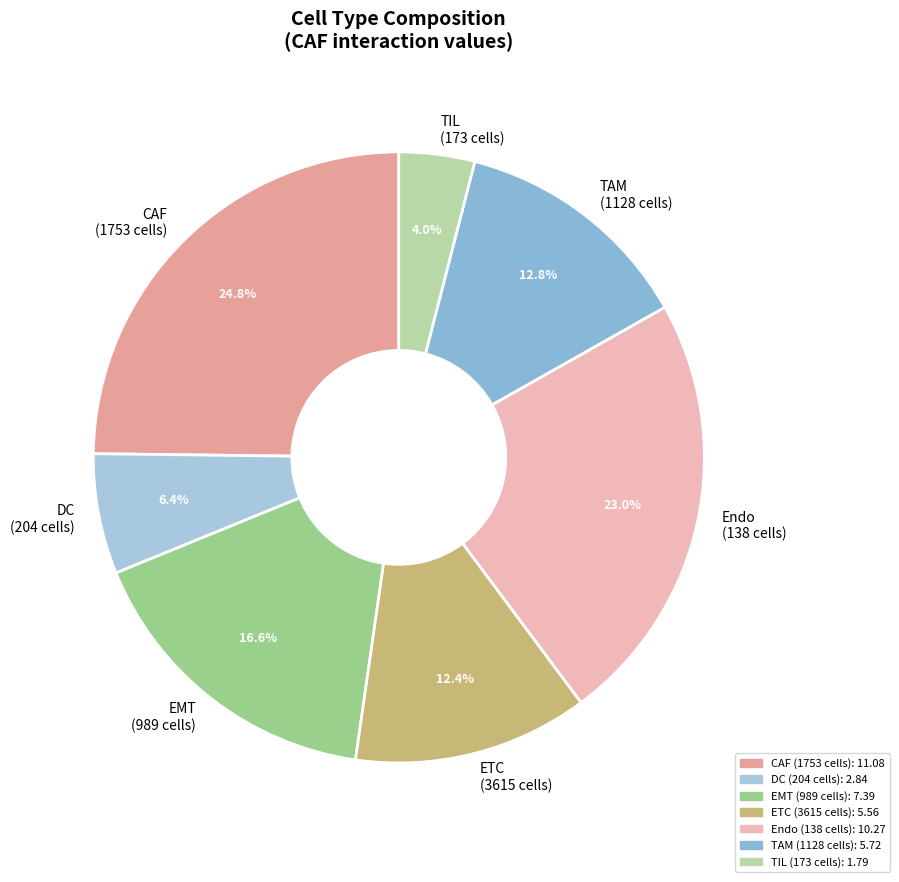

Which category has the smallest portion of the pie?

TIL (173 cells)